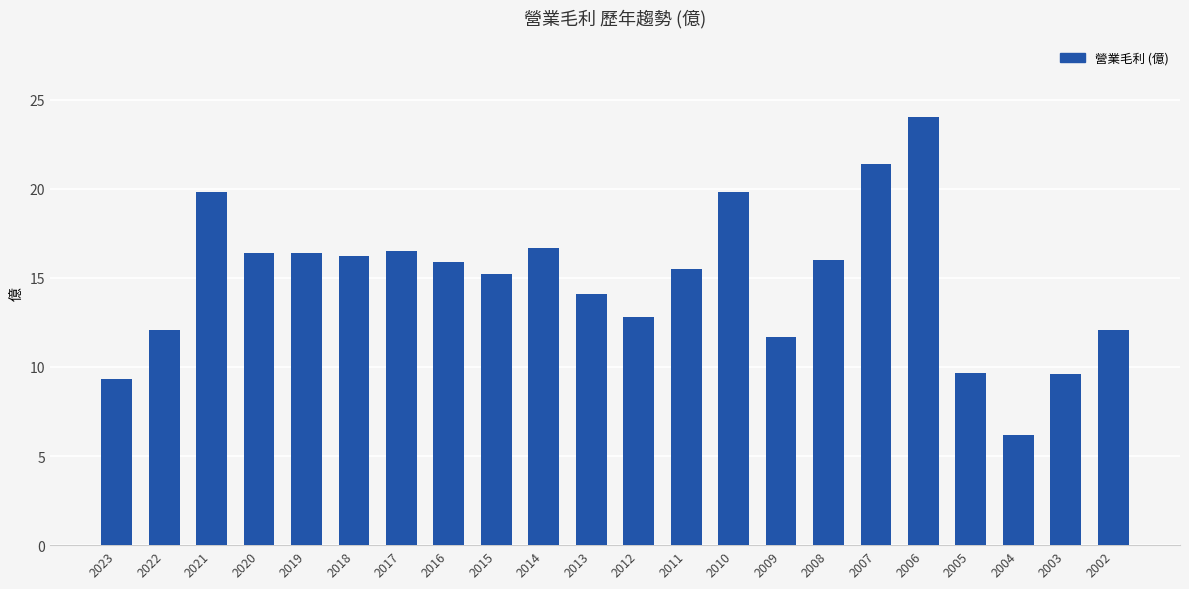

The value at 2016 is 15.9. True or false?

True